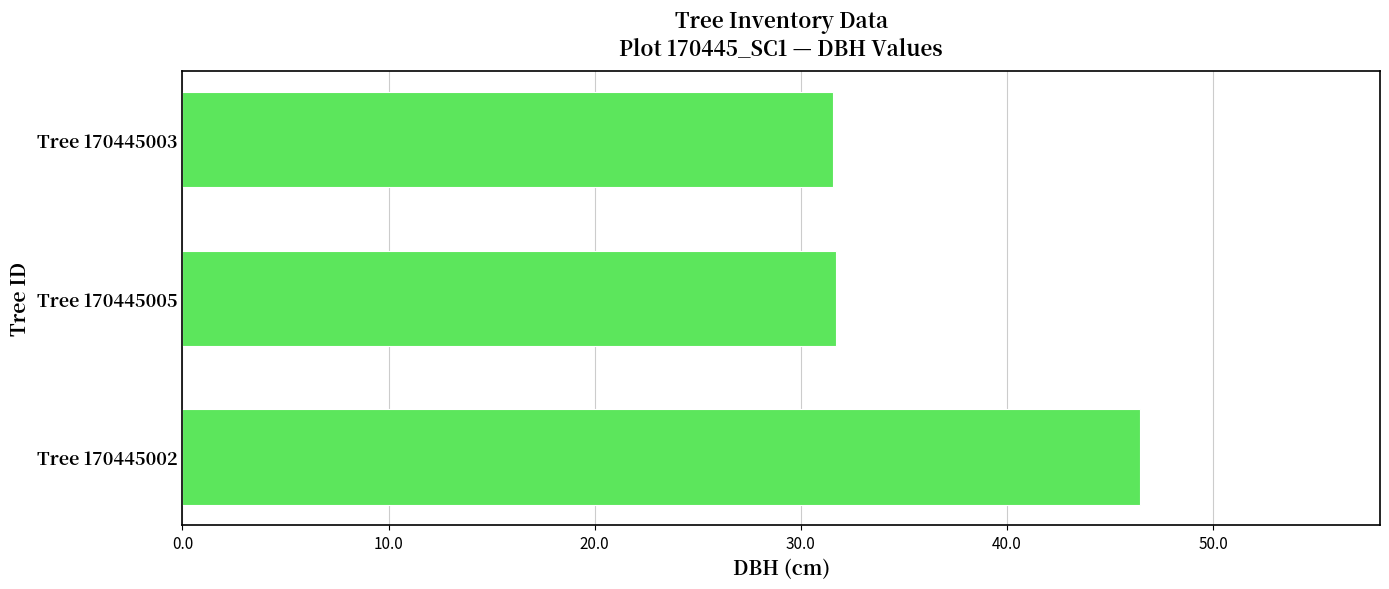

What is the sum of the values at Tree 170445005 and Tree 170445002?

78.2